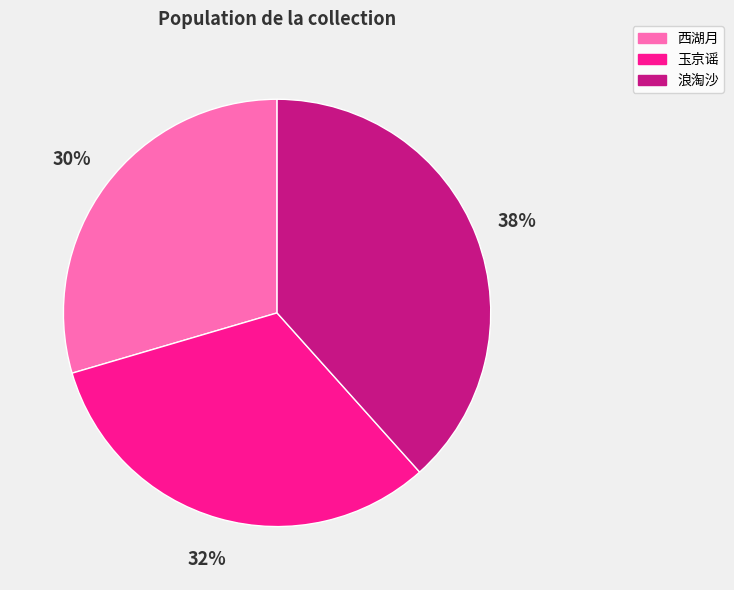

Do 西湖月 and 玉京谣 together represent more than half of the pie?

Yes